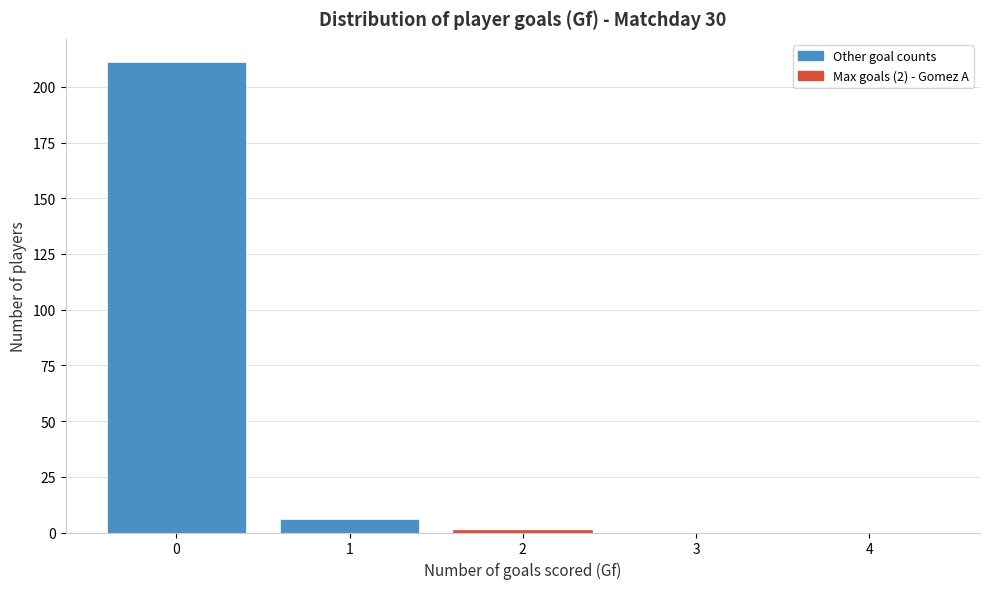

Reading left to right, transcribe this chart: for each bar, give the range it covers on the x-axis and its height. The values are not printed on the chart, so give them approximately, as read against the axis.

-0.5 to 0.5: 210
0.5 to 1.5: 5
1.5 to 2.5: under 5
2.5 to 3.5: 0
3.5 to 4.5: 0